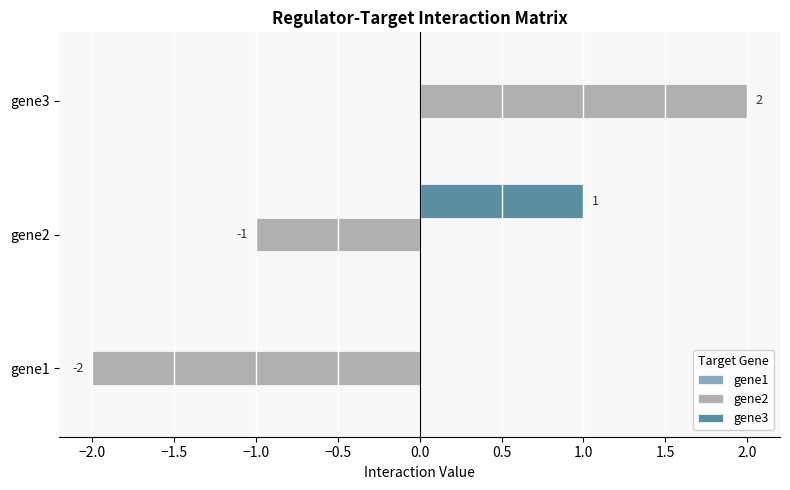

At which label is gene2 closest to 0?

gene2